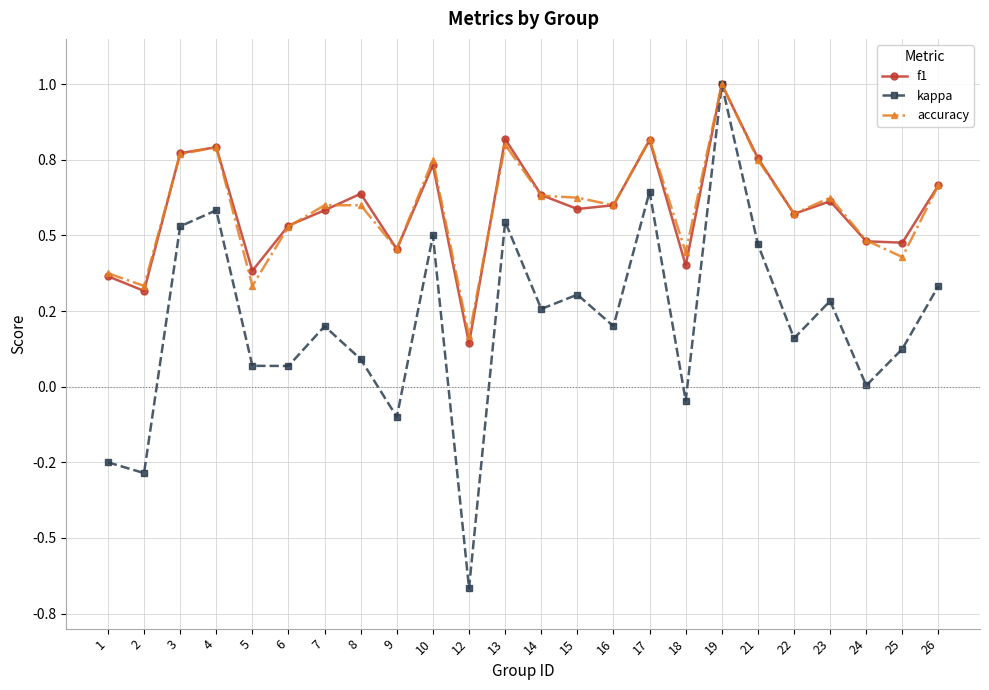

Reading left to right, what are all the values shown in this chart?

f1: 1=0.4	2=0.3	3=0.8	4=0.8	5=0.4	6=0.5	7=0.6	8=0.6	9=0.5	10=0.7	12=0.1	13=0.8	14=0.6	15=0.6	16=0.6	17=0.8	18=0.4	19=1.0	21=0.8	22=0.6	23=0.6	24=0.5	25=0.5	26=0.7
kappa: 1=-0.2	2=-0.3	3=0.5	4=0.6	5=0.1	6=0.1	7=0.2	8=0.1	9=-0.1	10=0.5	12=-0.7	13=0.5	14=0.3	15=0.3	16=0.2	17=0.6	18=-0.0	19=1.0	21=0.5	22=0.2	23=0.3	24=0.0	25=0.1	26=0.3
accuracy: 1=0.4	2=0.3	3=0.8	4=0.8	5=0.3	6=0.5	7=0.6	8=0.6	9=0.5	10=0.8	12=0.2	13=0.8	14=0.6	15=0.6	16=0.6	17=0.8	18=0.4	19=1.0	21=0.8	22=0.6	23=0.6	24=0.5	25=0.4	26=0.7